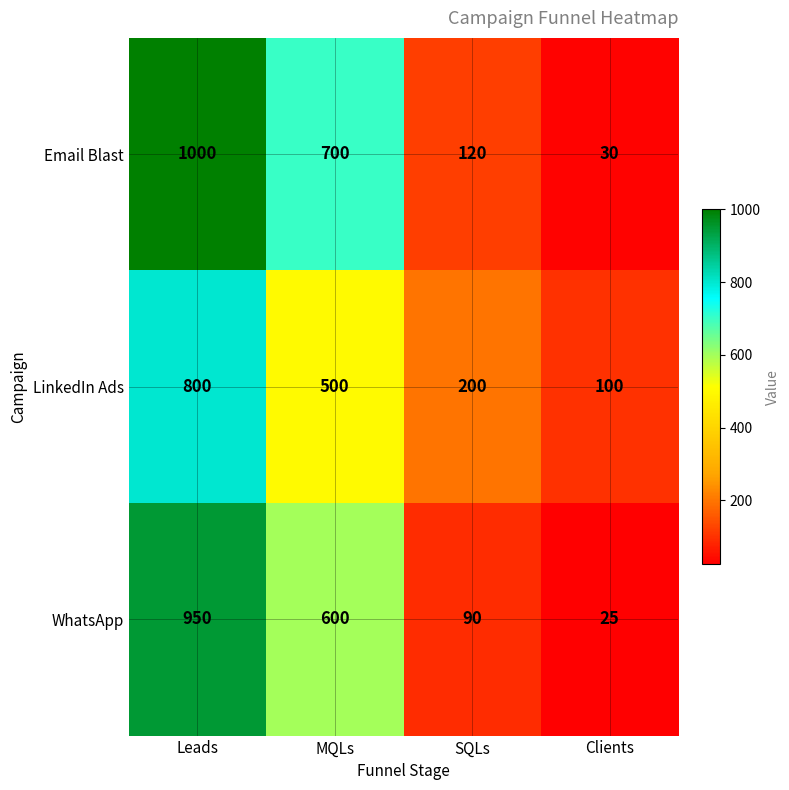

Which series has the widest spread of values?

Email Blast